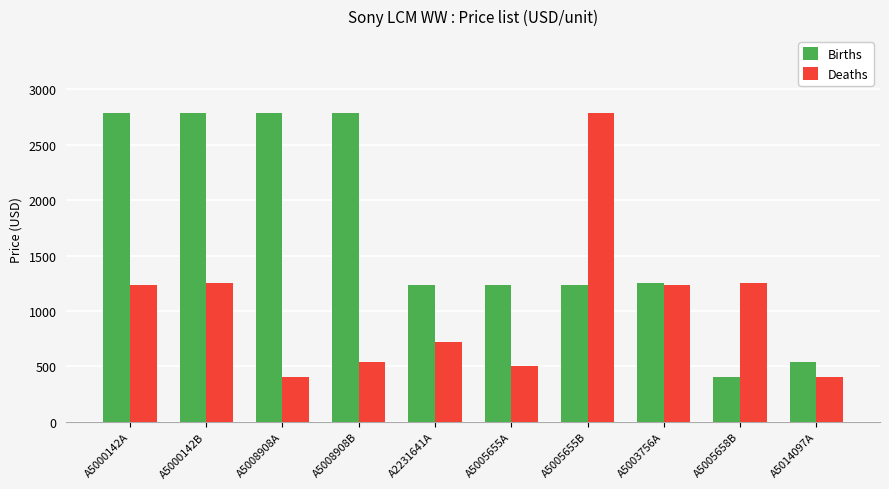

What is the label of the 8th bar from the right?

A5008908A